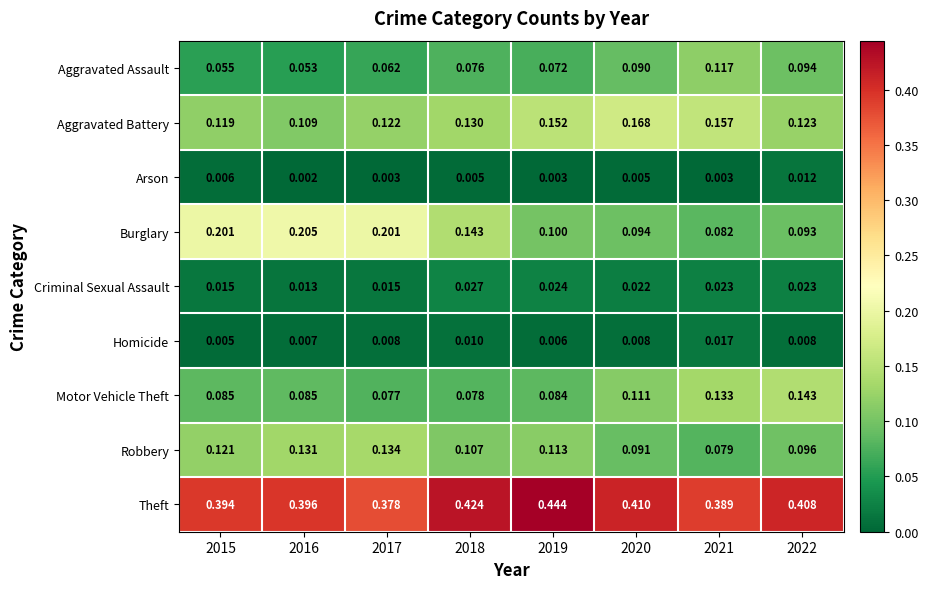

Between 2017 and 2020, which series saw the biggest shift?

Burglary